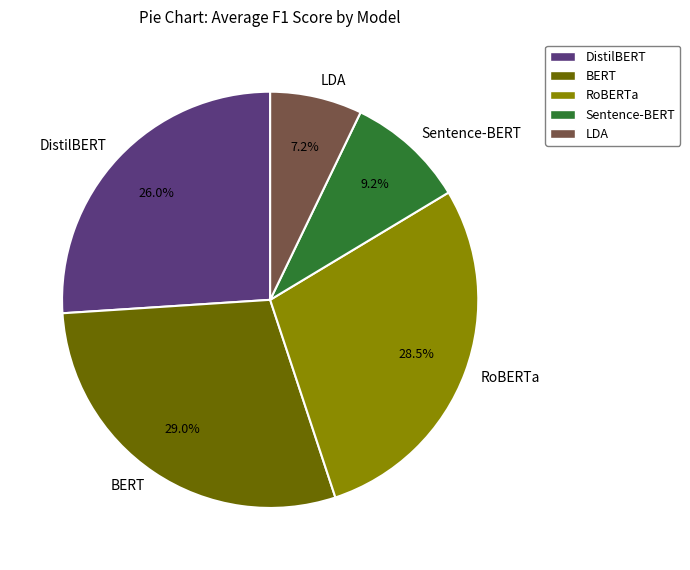

The Sentence-BERT slice represents 24% of the pie. True or false?

False